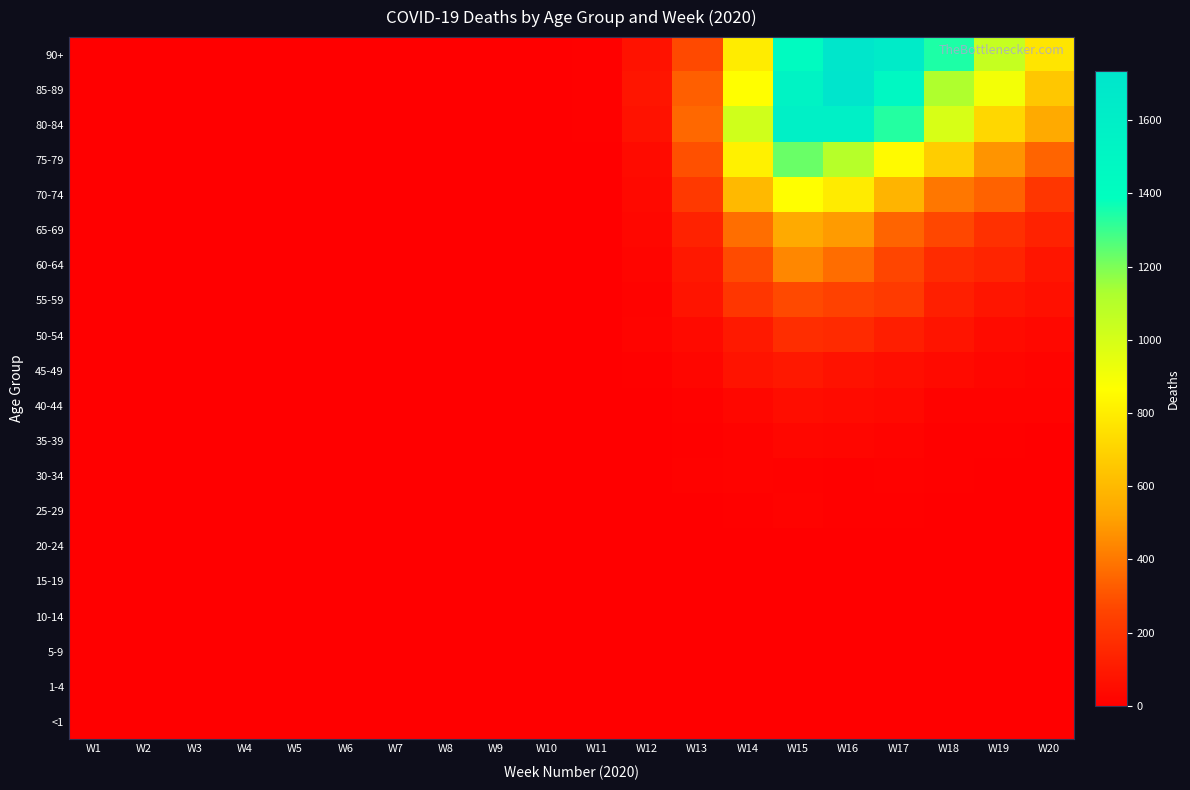

Reading left to right, transcribe all the data shown in this chart.

<1: W1=0	W2=0	W3=0	W4=0	W5=0	W6=0	W7=0	W8=0	W9=0	W10=0	W11=0	W12=0	W13=0	W14=0	W15=0	W16=0	W17=0	W18=0	W19=1	W20=0
1-4: W1=0	W2=0	W3=0	W4=0	W5=0	W6=0	W7=0	W8=0	W9=0	W10=0	W11=0	W12=0	W13=0	W14=0	W15=0	W16=0	W17=0	W18=0	W19=0	W20=0
5-9: W1=0	W2=0	W3=0	W4=0	W5=0	W6=0	W7=0	W8=0	W9=0	W10=0	W11=0	W12=0	W13=0	W14=1	W15=0	W16=0	W17=0	W18=0	W19=0	W20=0
10-14: W1=0	W2=0	W3=0	W4=0	W5=0	W6=0	W7=0	W8=0	W9=0	W10=0	W11=0	W12=0	W13=0	W14=0	W15=1	W16=0	W17=0	W18=0	W19=0	W20=0
15-19: W1=0	W2=0	W3=0	W4=0	W5=0	W6=0	W7=0	W8=0	W9=0	W10=0	W11=0	W12=0	W13=2	W14=3	W15=1	W16=2	W17=0	W18=0	W19=0	W20=1
20-24: W1=0	W2=0	W3=0	W4=0	W5=0	W6=0	W7=0	W8=0	W9=0	W10=0	W11=0	W12=1	W13=1	W14=5	W15=2	W16=3	W17=4	W18=4	W19=3	W20=0
25-29: W1=0	W2=0	W3=0	W4=0	W5=0	W6=0	W7=0	W8=0	W9=0	W10=0	W11=0	W12=3	W13=3	W14=7	W15=15	W16=7	W17=8	W18=2	W19=3	W20=2
30-34: W1=0	W2=0	W3=0	W4=0	W5=0	W6=0	W7=0	W8=0	W9=1	W10=0	W11=0	W12=1	W13=12	W14=14	W15=11	W16=10	W17=13	W18=9	W19=4	W20=5
35-39: W1=0	W2=0	W3=0	W4=0	W5=0	W6=0	W7=0	W8=0	W9=0	W10=0	W11=1	W12=0	W13=10	W14=16	W15=29	W16=26	W17=17	W18=10	W19=8	W20=5
40-44: W1=0	W2=0	W3=0	W4=0	W5=0	W6=0	W7=0	W8=0	W9=0	W10=0	W11=1	W12=3	W13=12	W14=29	W15=54	W16=46	W17=35	W18=15	W19=16	W20=14
45-49: W1=0	W2=0	W3=0	W4=0	W5=0	W6=0	W7=0	W8=0	W9=0	W10=0	W11=0	W12=7	W13=27	W14=75	W15=93	W16=73	W17=55	W18=42	W19=25	W20=20
50-54: W1=0	W2=0	W3=0	W4=0	W5=0	W6=0	W7=0	W8=0	W9=0	W10=0	W11=0	W12=17	W13=43	W14=98	W15=173	W16=160	W17=117	W18=78	W19=47	W20=31
55-59: W1=0	W2=0	W3=0	W4=0	W5=0	W6=1	W7=0	W8=0	W9=0	W10=0	W11=1	W12=14	W13=78	W14=205	W15=273	W16=249	W17=222	W18=119	W19=84	W20=62
60-64: W1=0	W2=0	W3=0	W4=0	W5=0	W6=0	W7=0	W8=0	W9=0	W10=0	W11=5	W12=22	W13=93	W14=281	W15=441	W16=370	W17=263	W18=163	W19=136	W20=83
65-69: W1=0	W2=0	W3=0	W4=0	W5=0	W6=0	W7=0	W8=0	W9=0	W10=0	W11=5	W12=28	W13=132	W14=374	W15=544	W16=495	W17=348	W18=271	W19=186	W20=132
70-74: W1=0	W2=0	W3=0	W4=0	W5=0	W6=0	W7=0	W8=0	W9=0	W10=1	W11=6	W12=40	W13=217	W14=601	W15=867	W16=790	W17=582	W18=398	W19=342	W20=204
75-79: W1=0	W2=0	W3=0	W4=0	W5=0	W6=0	W7=0	W8=0	W9=0	W10=3	W11=2	W12=46	W13=293	W14=814	W15=1230	W16=1097	W17=849	W18=675	W19=477	W20=347
80-84: W1=0	W2=0	W3=0	W4=0	W5=1	W6=0	W7=0	W8=0	W9=0	W10=1	W11=8	W12=74	W13=356	W14=1017	W15=1579	W16=1573	W17=1334	W18=991	W19=717	W20=545
85-89: W1=0	W2=0	W3=0	W4=0	W5=0	W6=0	W7=0	W8=0	W9=0	W10=0	W11=8	W12=84	W13=335	W14=867	W15=1537	W16=1735	W17=1473	W18=1120	W19=904	W20=652
90+: W1=0	W2=0	W3=0	W4=0	W5=0	W6=0	W7=0	W8=0	W9=0	W10=1	W11=7	W12=68	W13=273	W14=794	W15=1430	W16=1716	W17=1644	W18=1342	W19=1050	W20=769